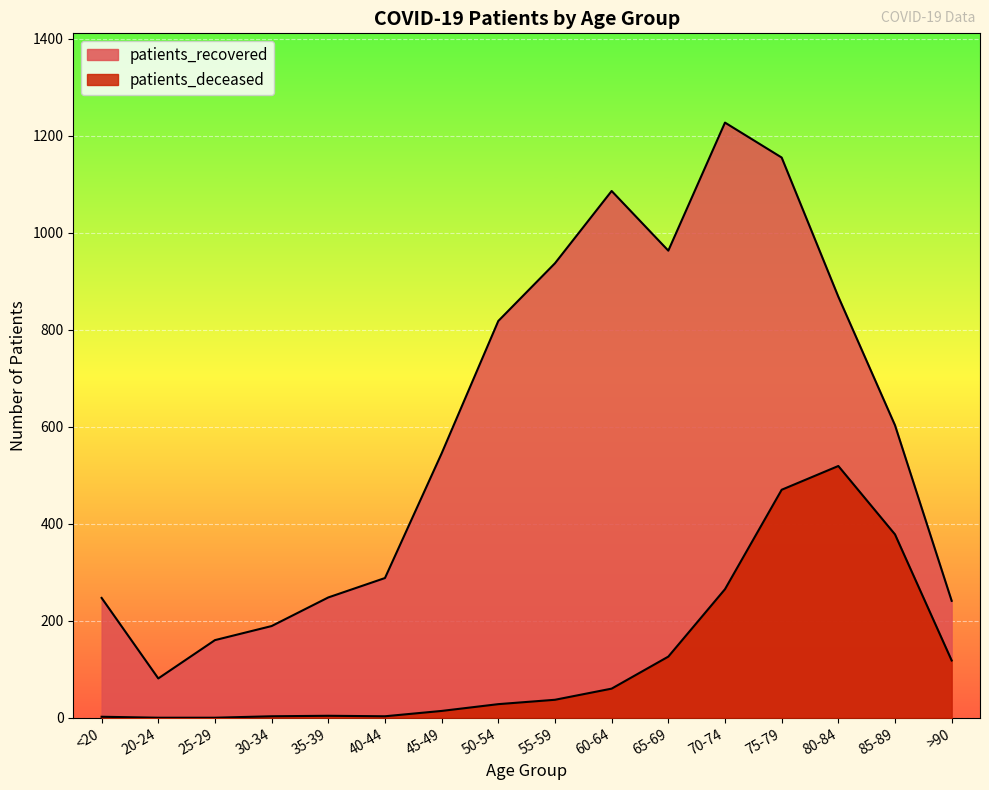

At how many categories does at least one series exceed 186?

14